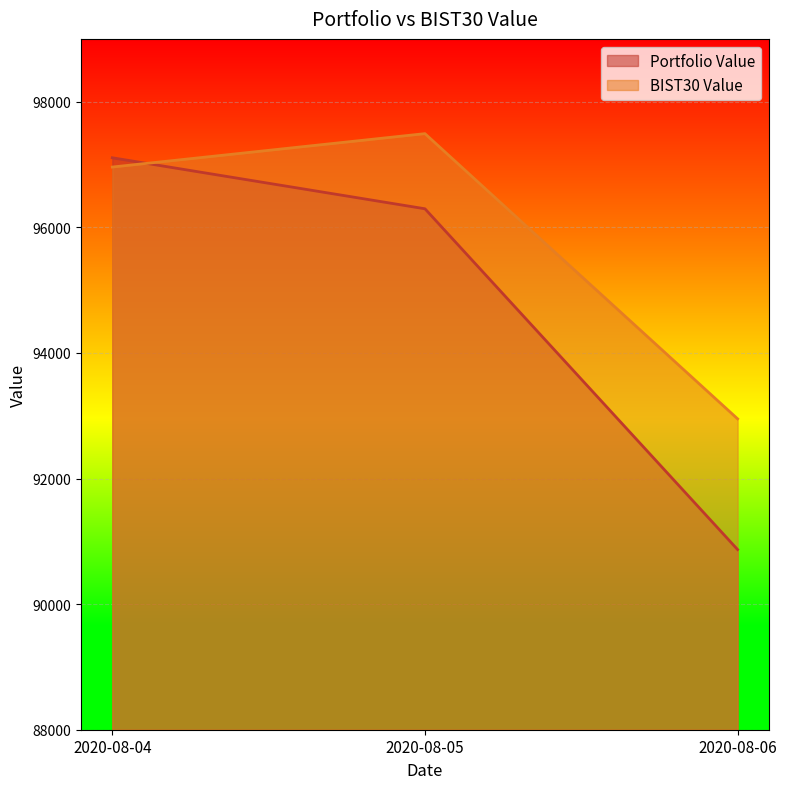

Which series has the widest spread of values?

Portfolio Value